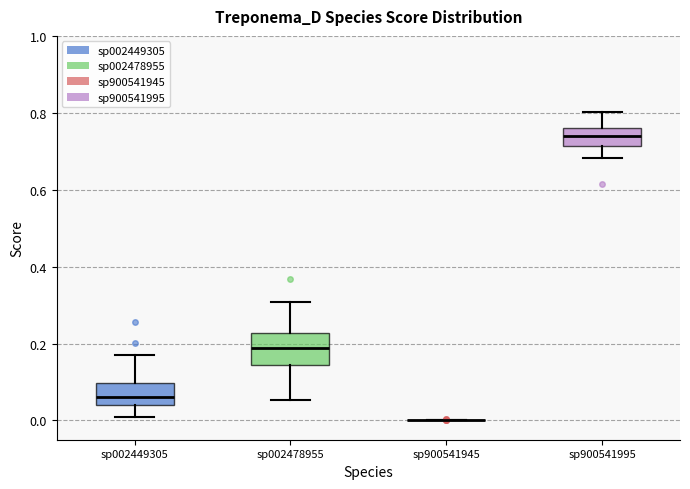

Comparing the boxes themselves (not the whiskers), which one is the tallest?

sp002478955